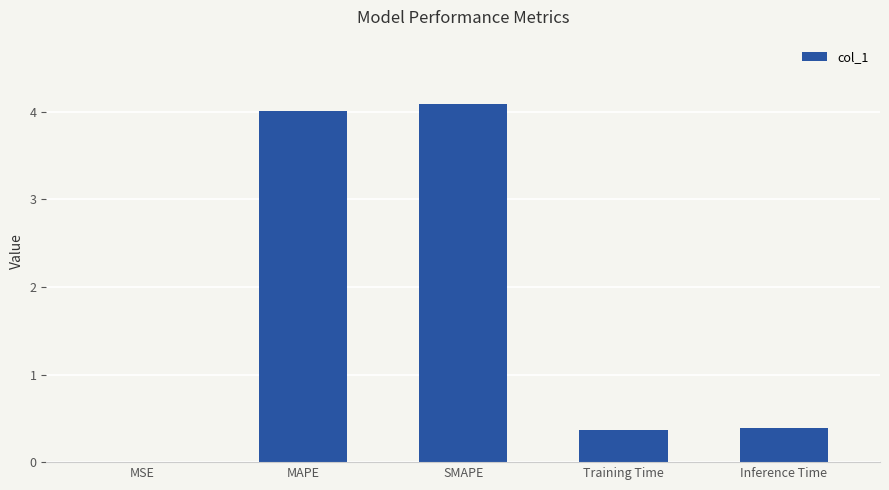

Between Training Time and SMAPE, which is larger?

SMAPE